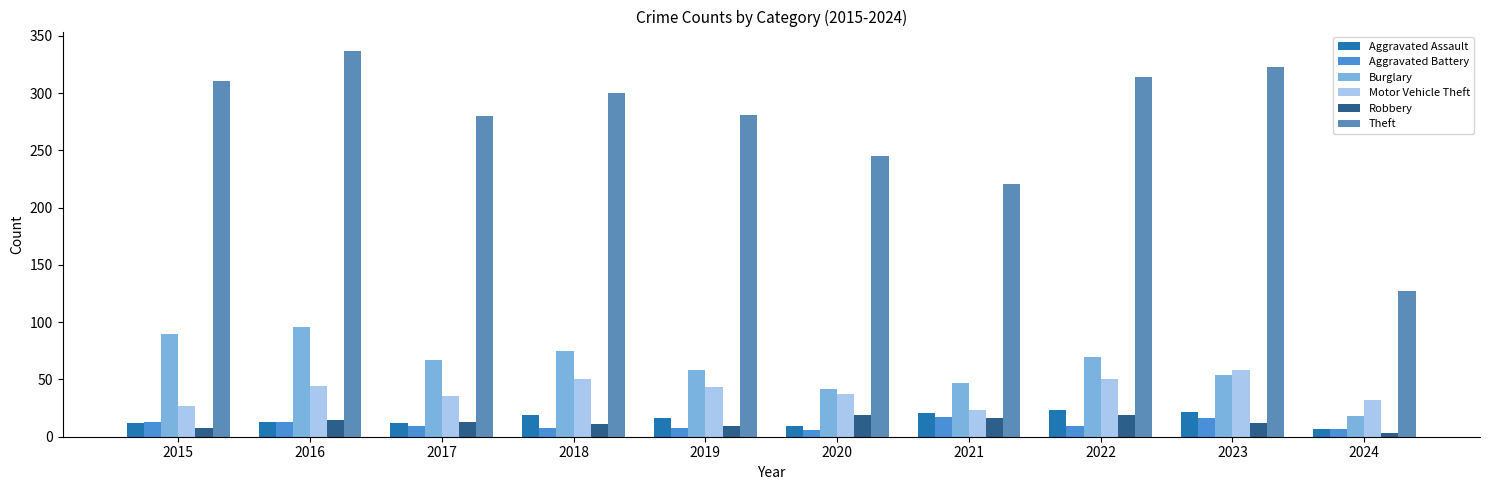

How many groups of bars are there?

10